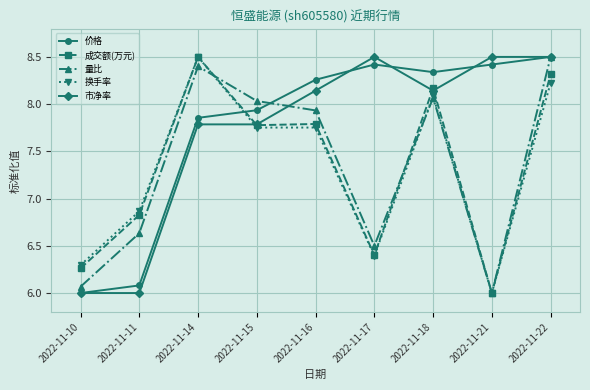

What is the minimum value for 价格?

6.0